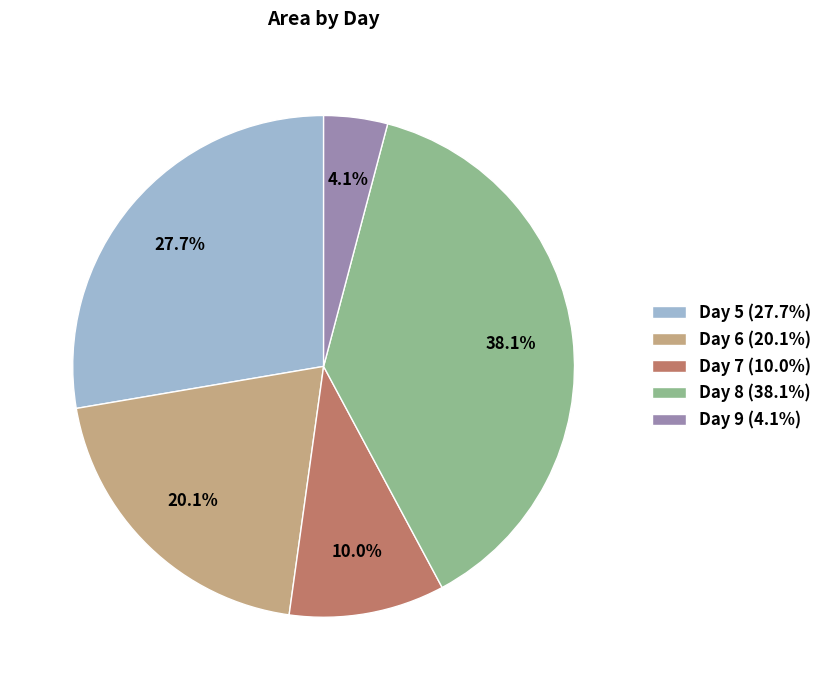

Is there a majority slice in this chart?

No